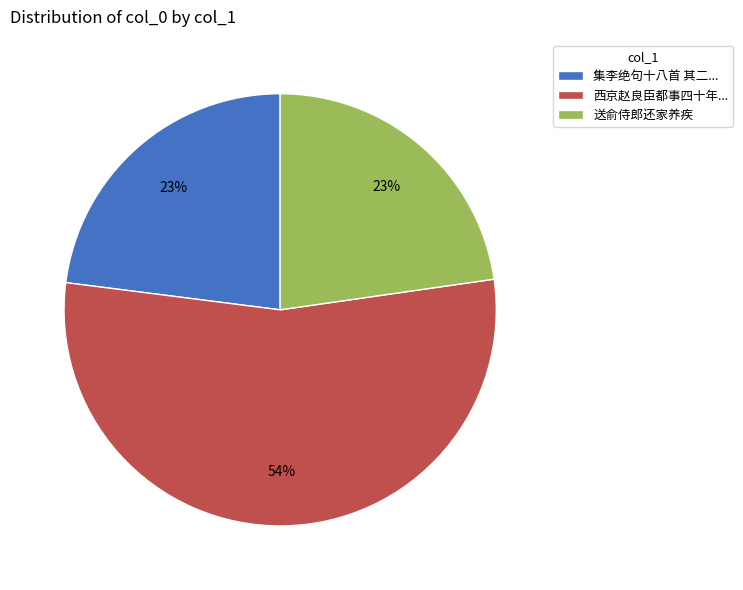

To the nearest percent, what is the combined percentage of 送俞侍郎还家养疾 and 集李绝句十八首 其二...?

46%